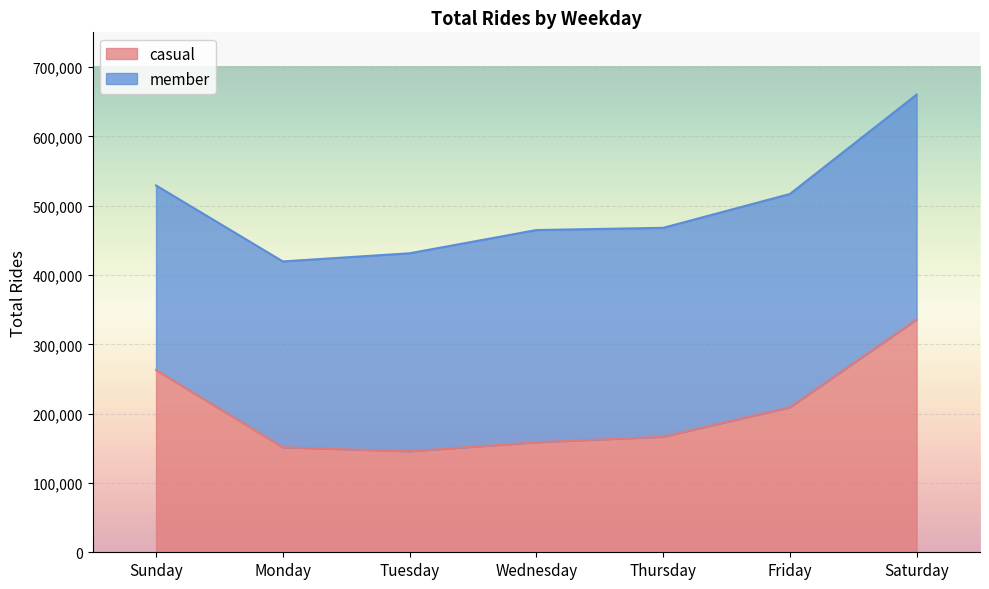

Reading right to left, extract all data points from this chart.

335901	209131	166672	158691	145660	151460	262861